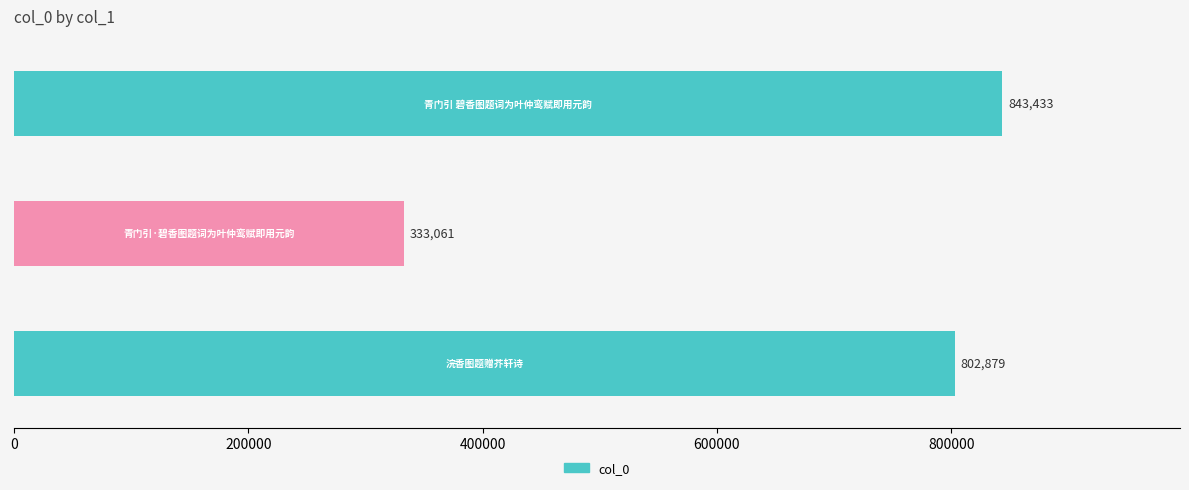

List the labels in order of value, smallest first.

青门引·碧香图题词为叶仲鸾赋即用元韵, 浣香图题赠芥轩诗, 青门引 碧香图题词为叶仲鸾赋即用元韵